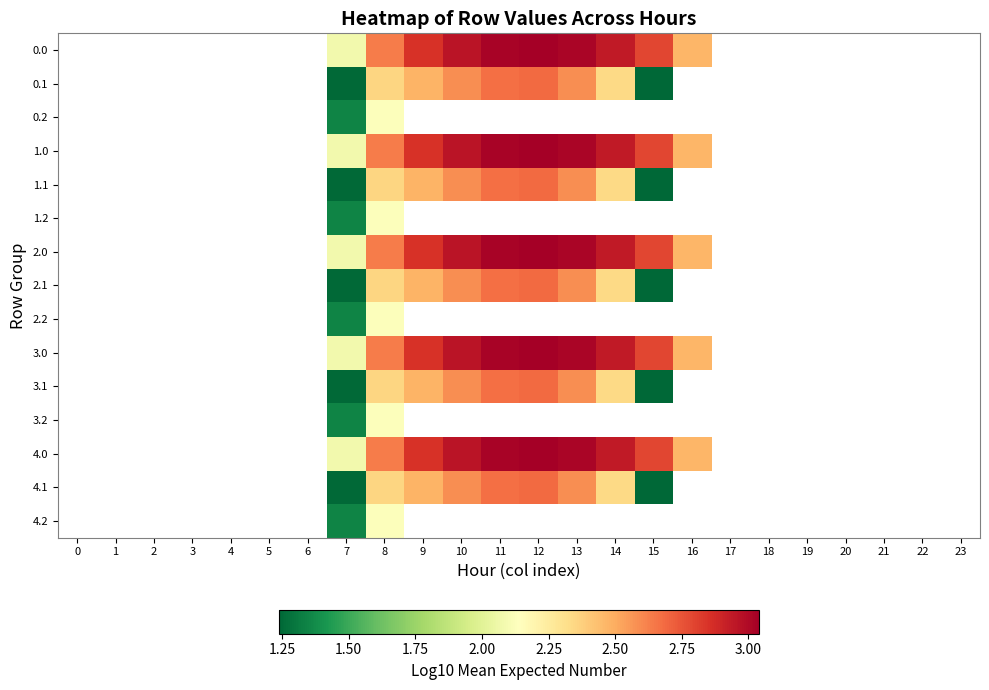

What is the smallest value displayed?

1.2